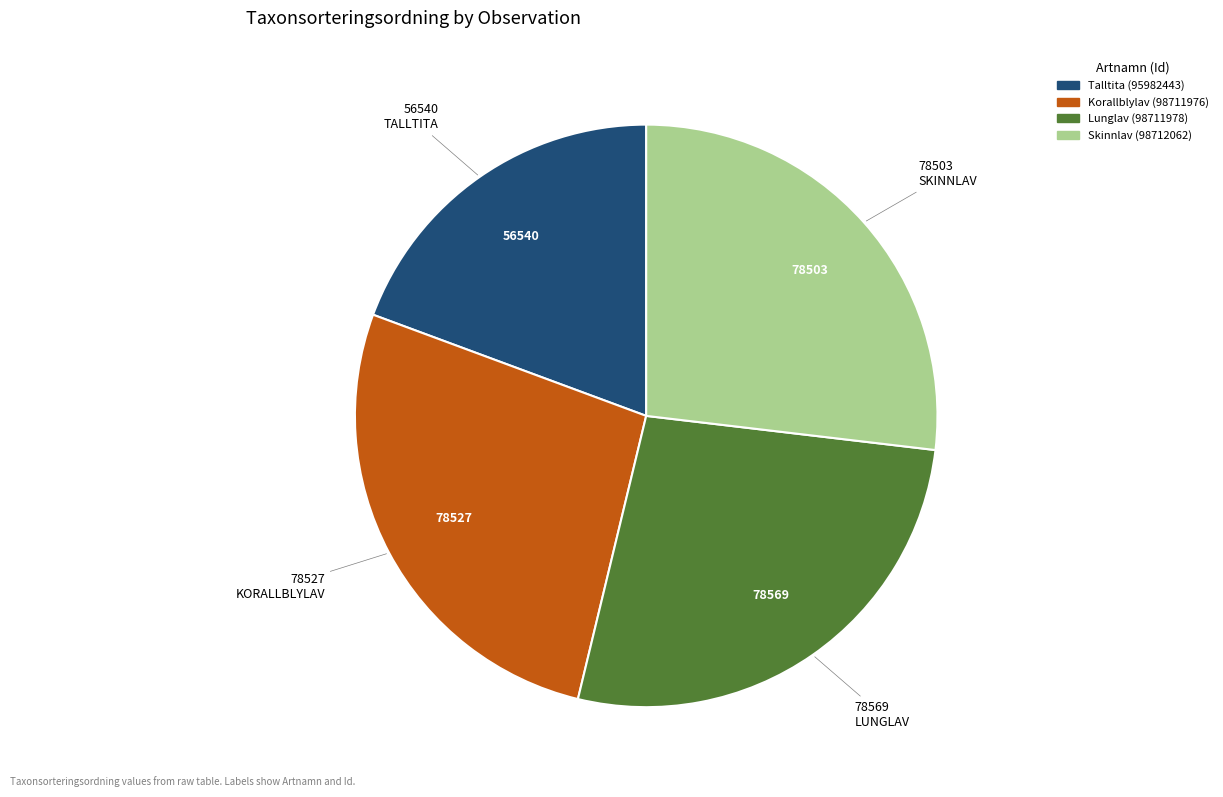

Between Korallblylav (98711976) and Talltita (95982443), which is larger?

Korallblylav (98711976)